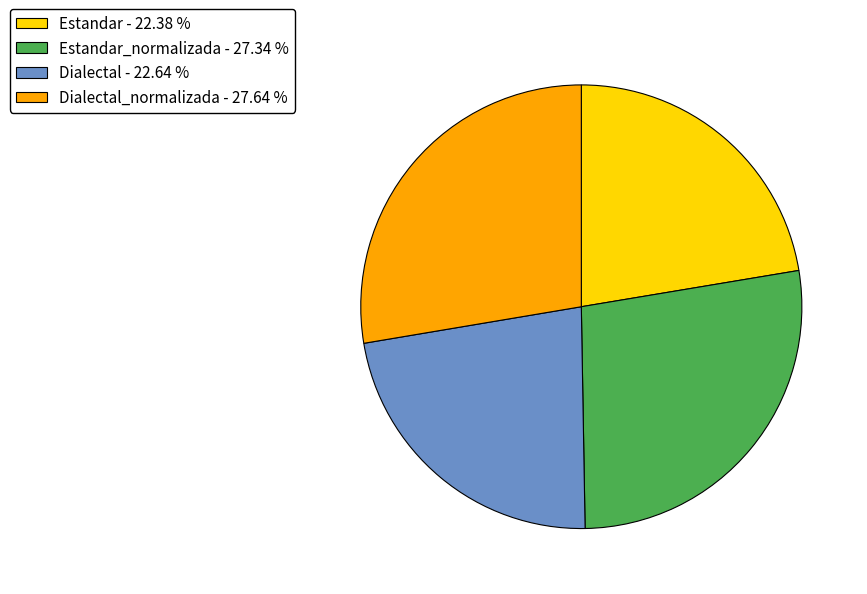

Do Dialectal - 22.64 % and Estandar - 22.38 % together represent more than half of the pie?

No